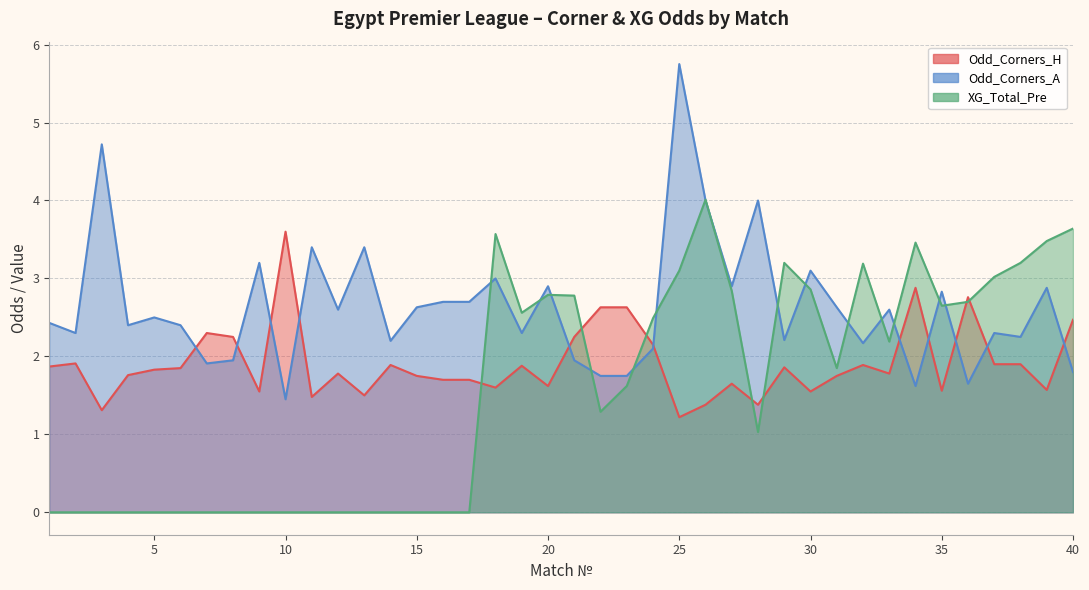

Reading left to right, transcribe all the data shown in this chart.

Odd_Corners_H: 1.9	1.9	1.3	1.8	1.8	1.9	2.3	2.2	1.6	3.6	1.5	1.8	1.5	1.9	1.8	1.7	1.7	1.6	1.9	1.6	2.2	2.6	2.6	2.1	1.2	1.4	1.6	1.4	1.9	1.6	1.8	1.9	1.8	2.9	1.6	2.8	1.9	1.9	1.6	2.5
Odd_Corners_A: 2.4	2.3	4.7	2.4	2.5	2.4	1.9	1.9	3.2	1.4	3.4	2.6	3.4	2.2	2.6	2.7	2.7	3.0	2.3	2.9	1.9	1.8	1.8	2.1	5.8	4.0	2.9	4.0	2.2	3.1	2.6	2.2	2.6	1.6	2.8	1.6	2.3	2.2	2.9	1.8
XG_Total_Pre: 0.0	0.0	0.0	0.0	0.0	0.0	0.0	0.0	0.0	0.0	0.0	0.0	0.0	0.0	0.0	0.0	0.0	3.6	2.6	2.8	2.8	1.3	1.6	2.5	3.1	4.0	2.8	1.0	3.2	2.9	1.9	3.2	2.2	3.5	2.6	2.7	3.0	3.2	3.5	3.6